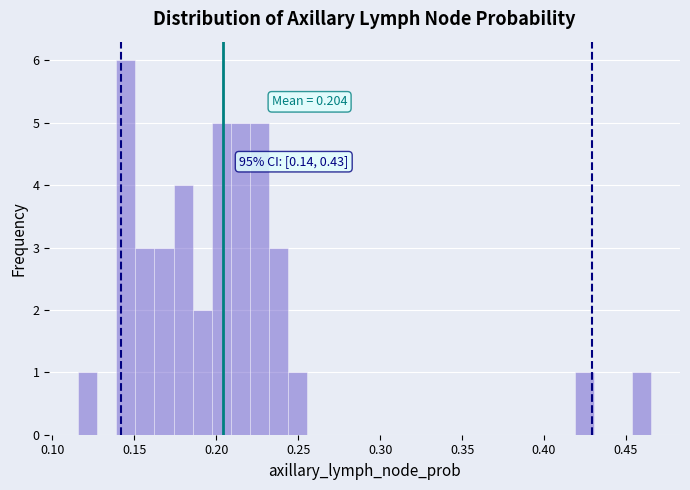

Around what value on the x-axis is the tallest bar? Give the approximate position of its centre, as read against the axis.

0.145